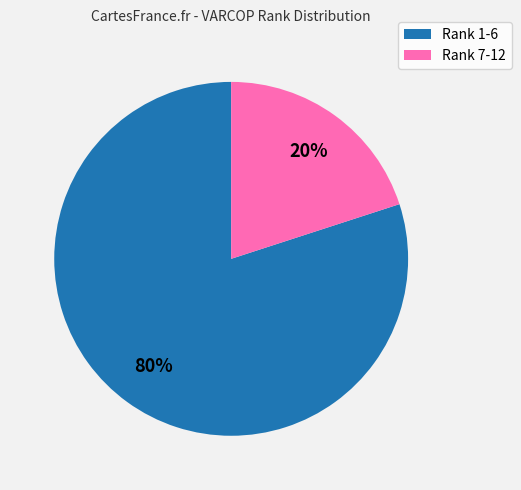

To the nearest percent, what percentage of the pie is Rank 7-12?

20%